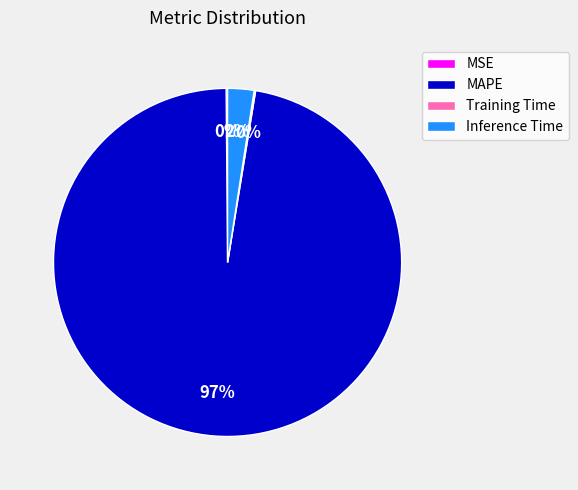

True or false: MAPE accounts for 97% of the total.

True